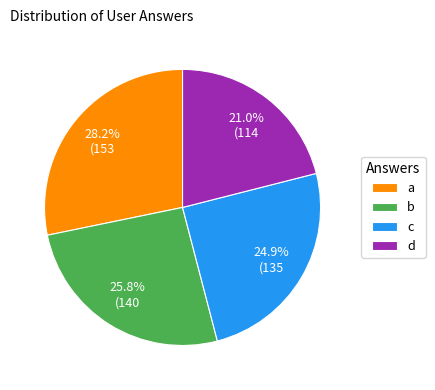

Is there a majority slice in this chart?

No